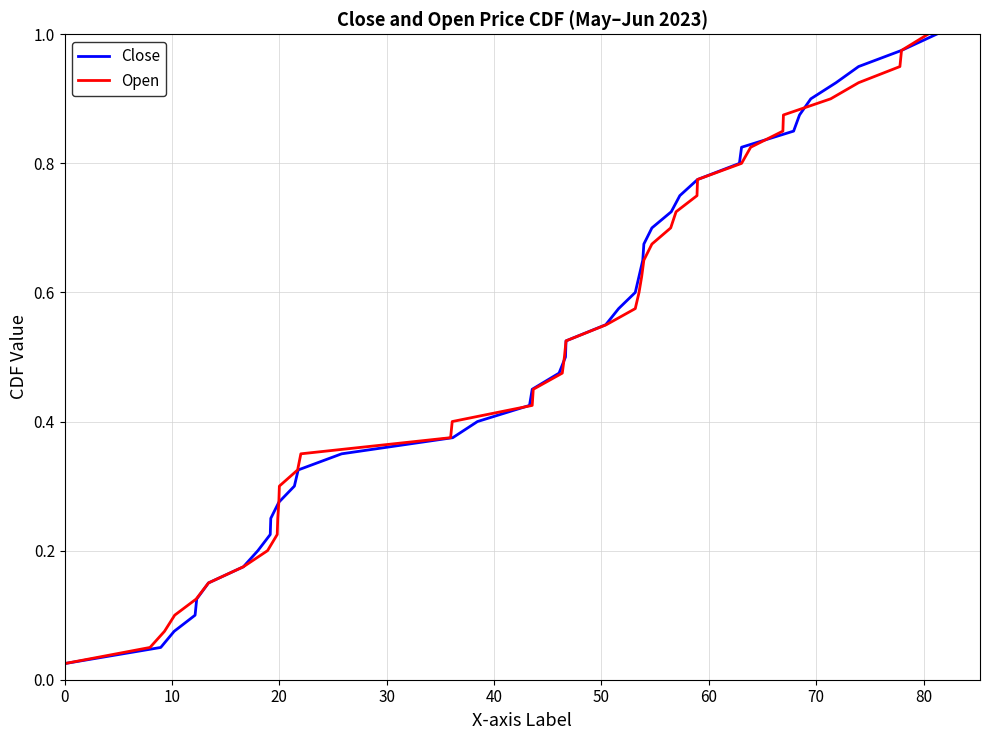

What is the greatest value displayed?

1.0